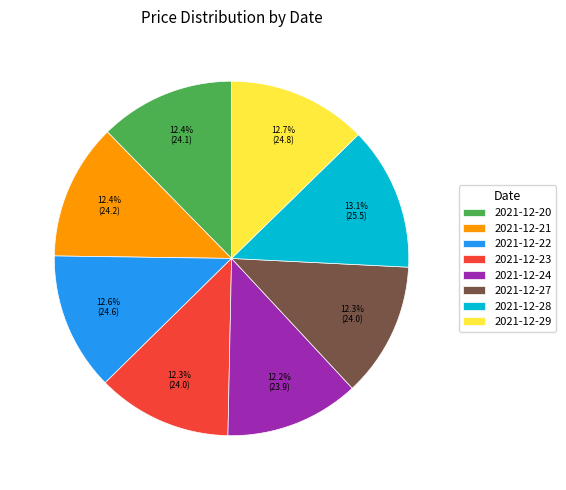

Does 2021-12-27 represent more than half of the total?

No